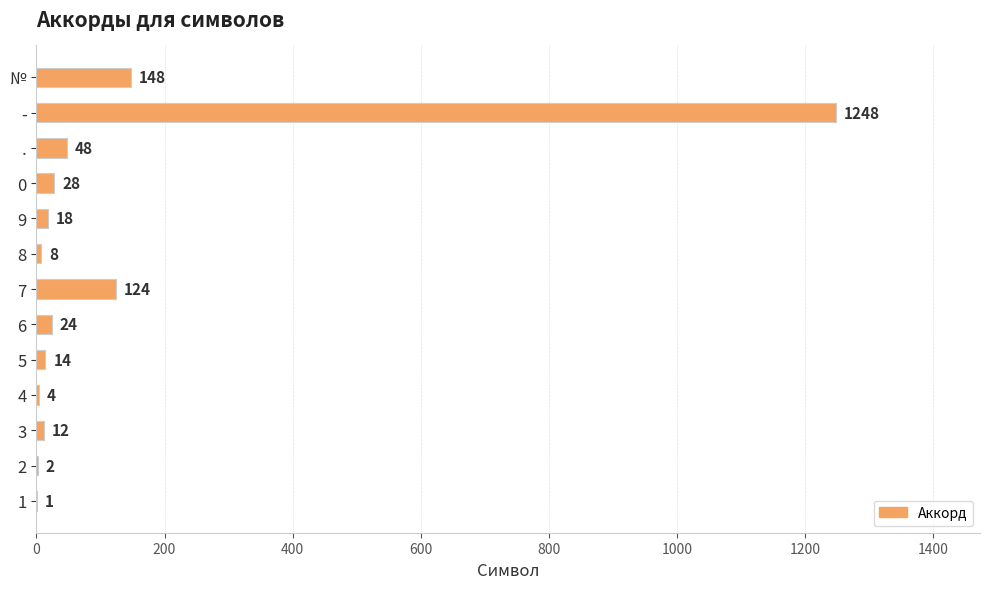

Count the number of categories in the chart.

13